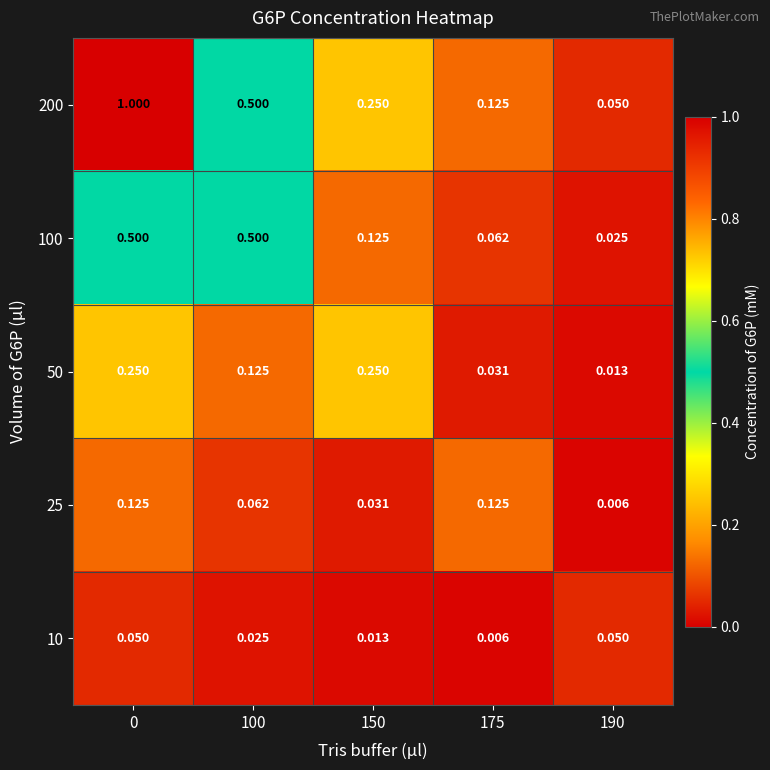

At 175, list the series in order from largest to smallest.

200, 25, 100, 50, 10